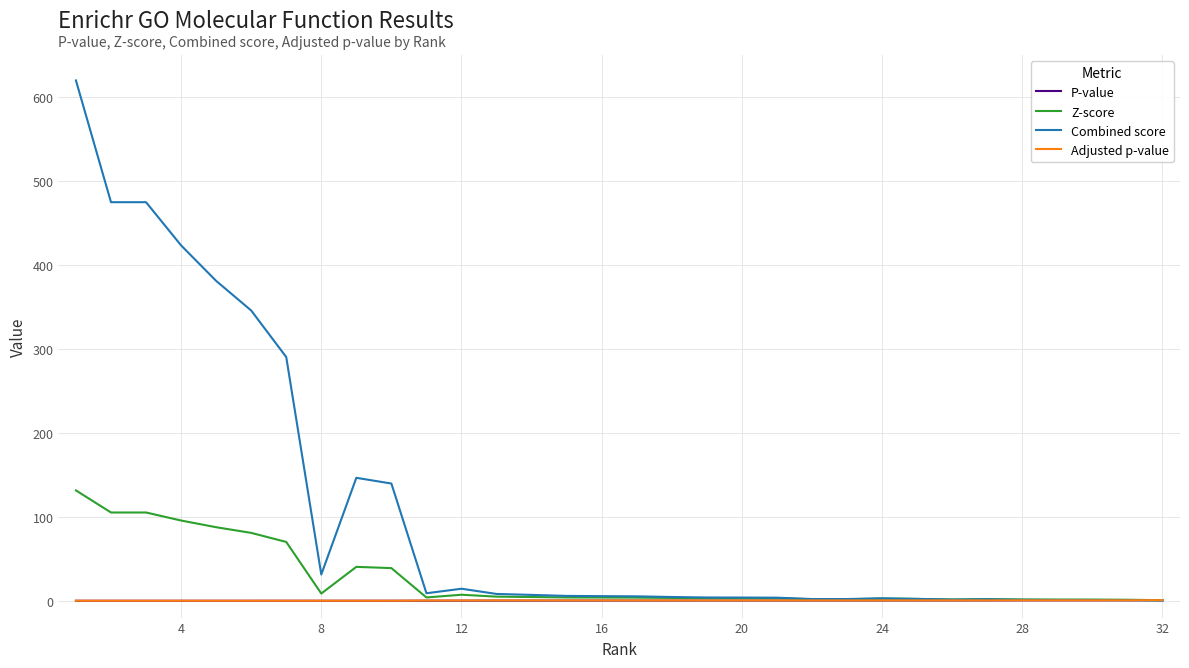

Which series has the largest total across all categories?

Combined score